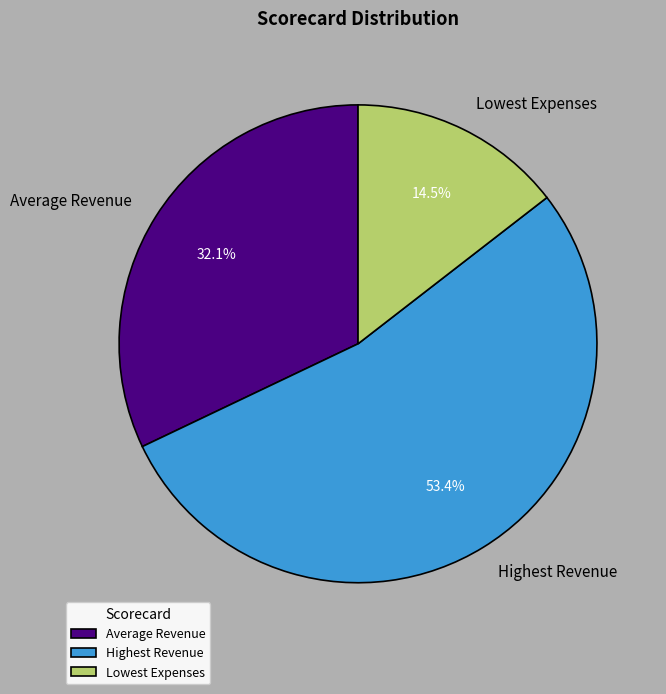

Is Lowest Expenses the majority of the pie?

No